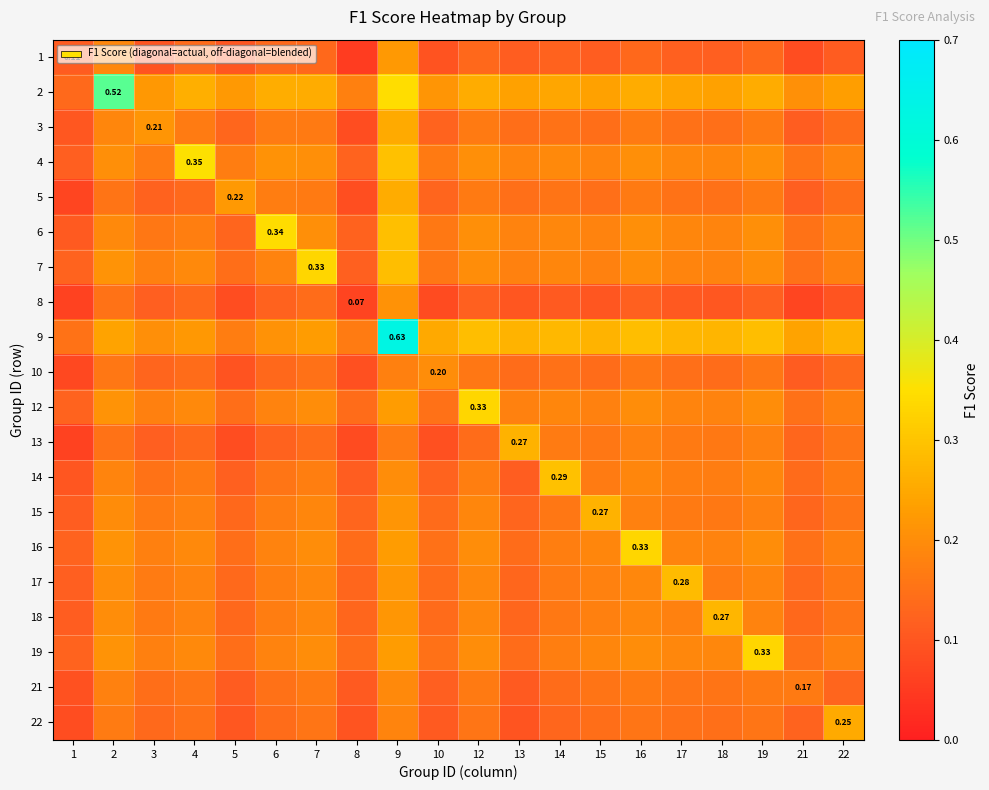

Is it true that 18 equals 0.2 at 9?

True